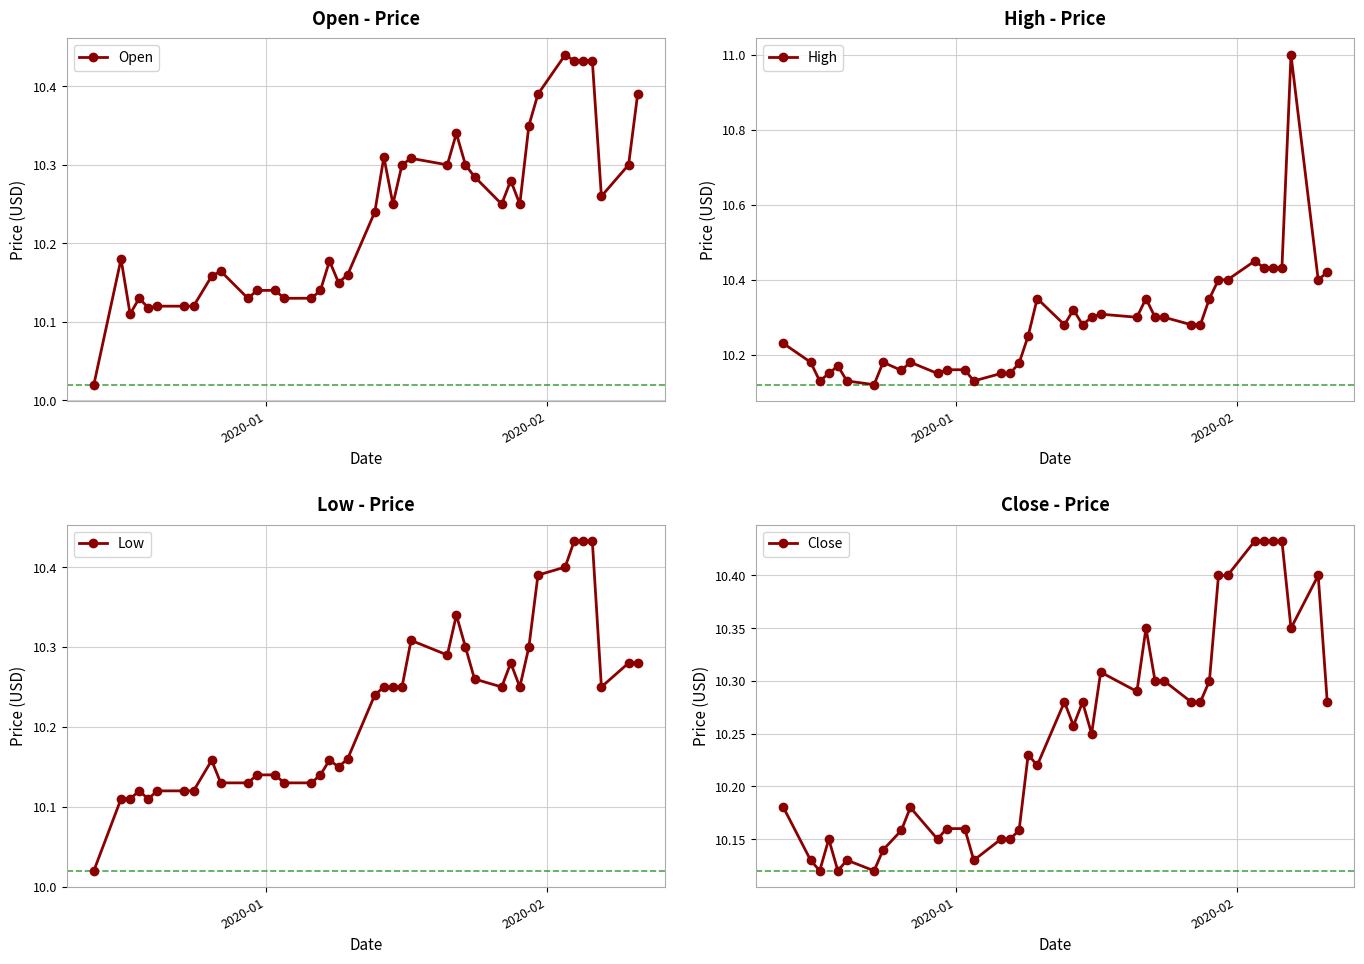

Which series has the widest spread of values?

High